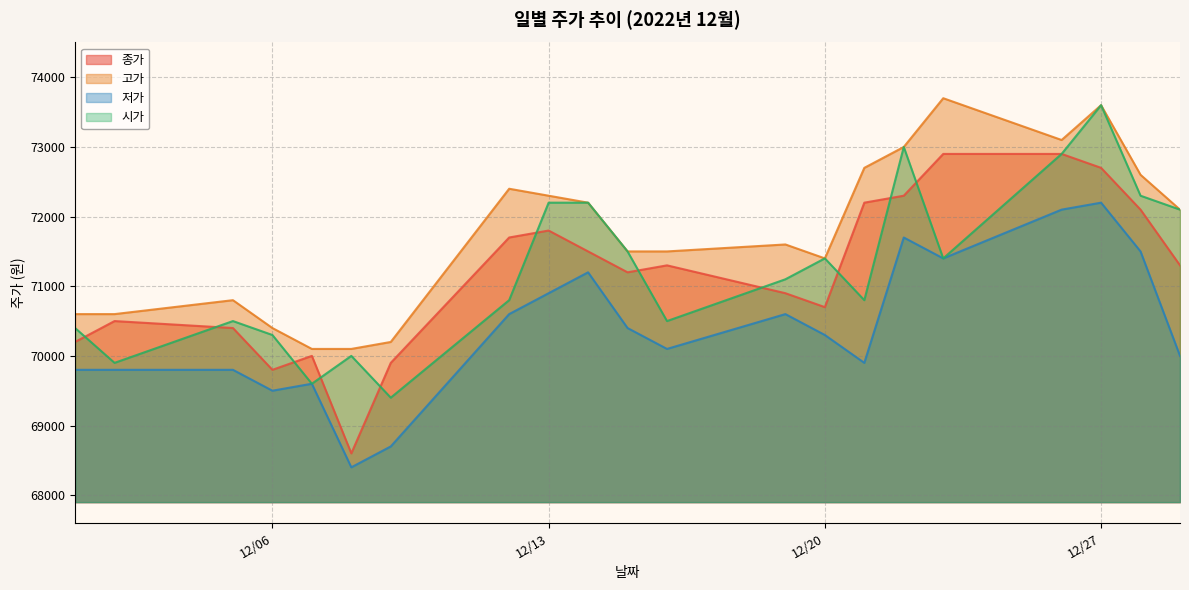

The value of 저가 at 12/20 is 122263. True or false?

False